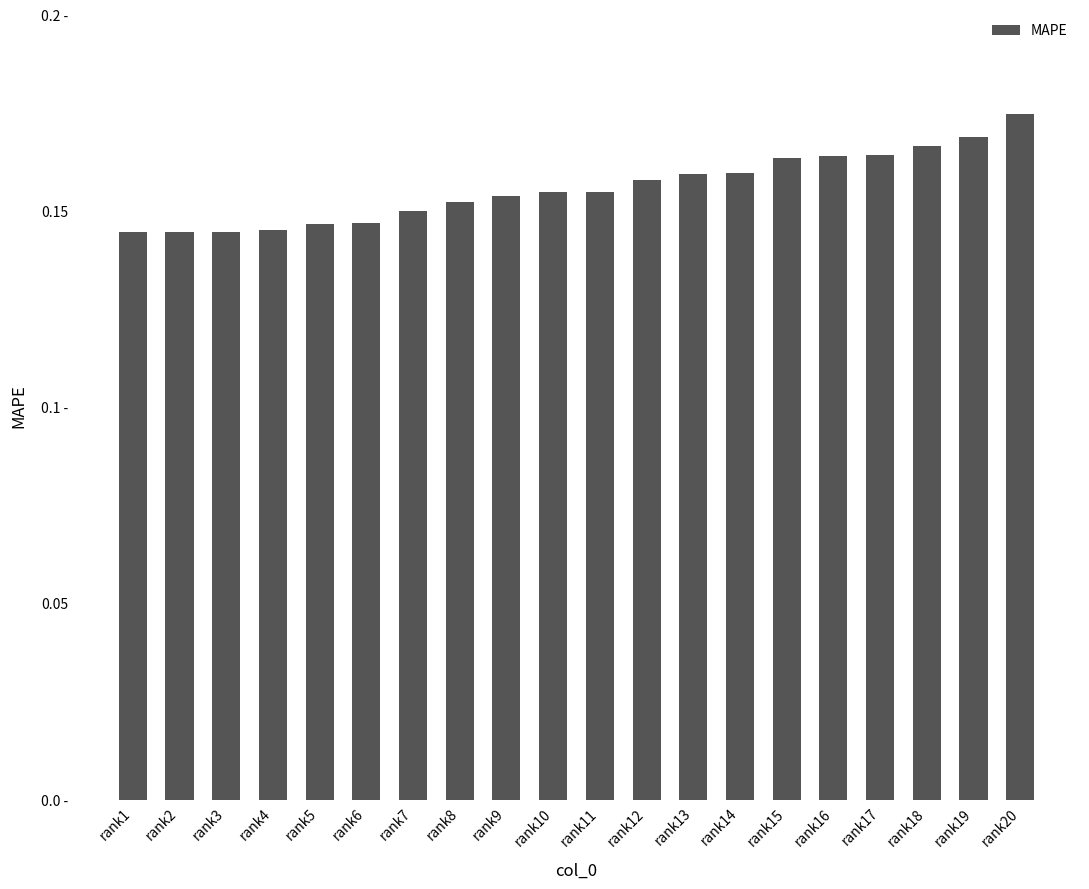

Reading right to left, transcribe all the data shown in this chart.

0.2	0.2	0.2	0.2	0.2	0.2	0.2	0.2	0.2	0.2	0.2	0.2	0.2	0.2	0.1	0.1	0.1	0.1	0.1	0.1